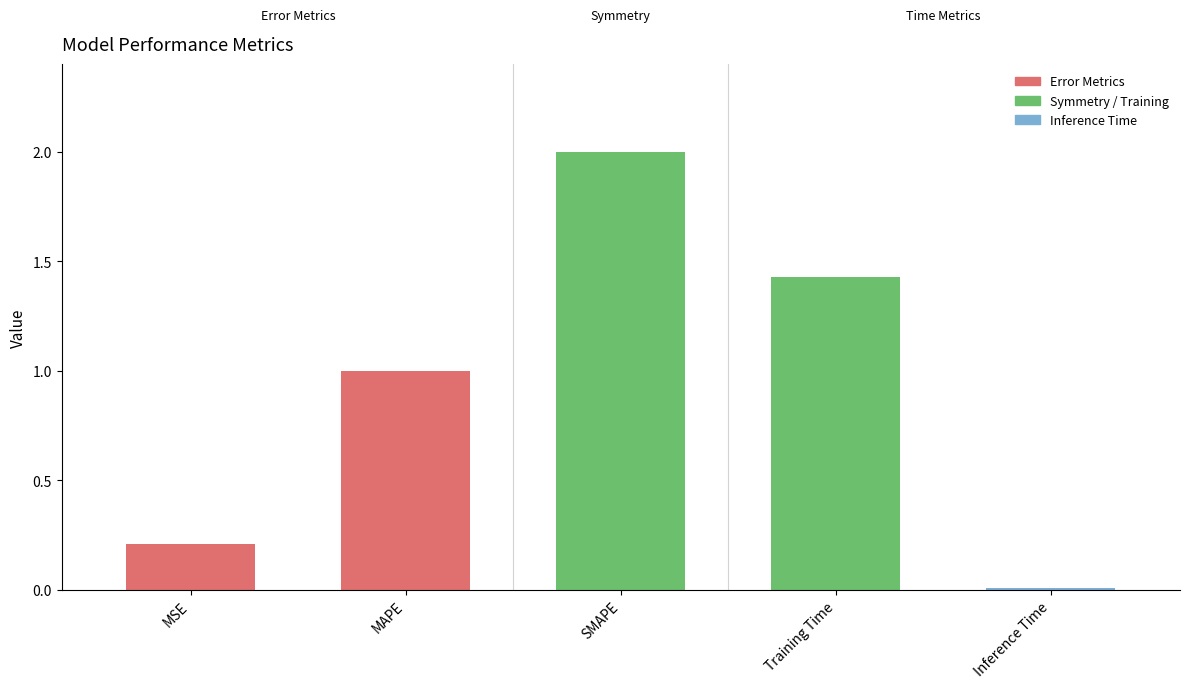

What is the greatest value displayed?

2.0